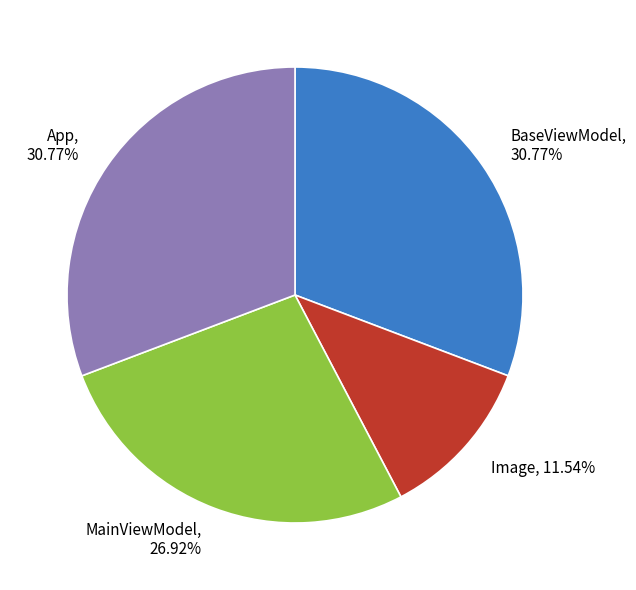

Which slice is the smallest?

Image